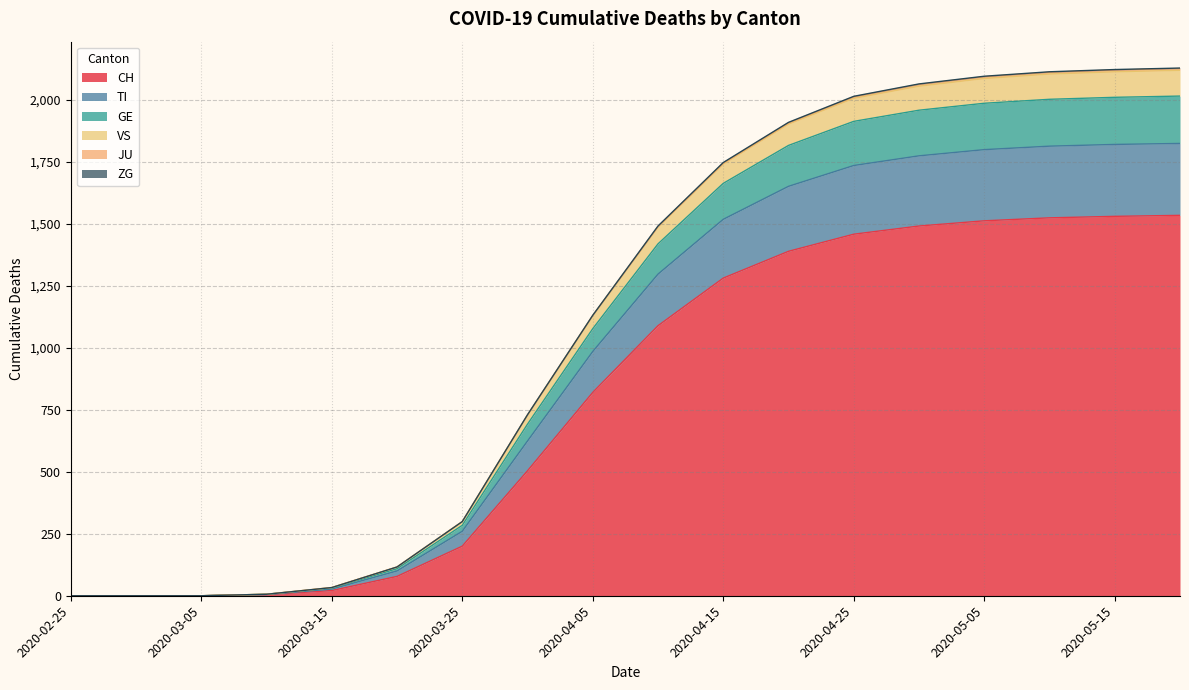

Count the number of categories in the chart.

18